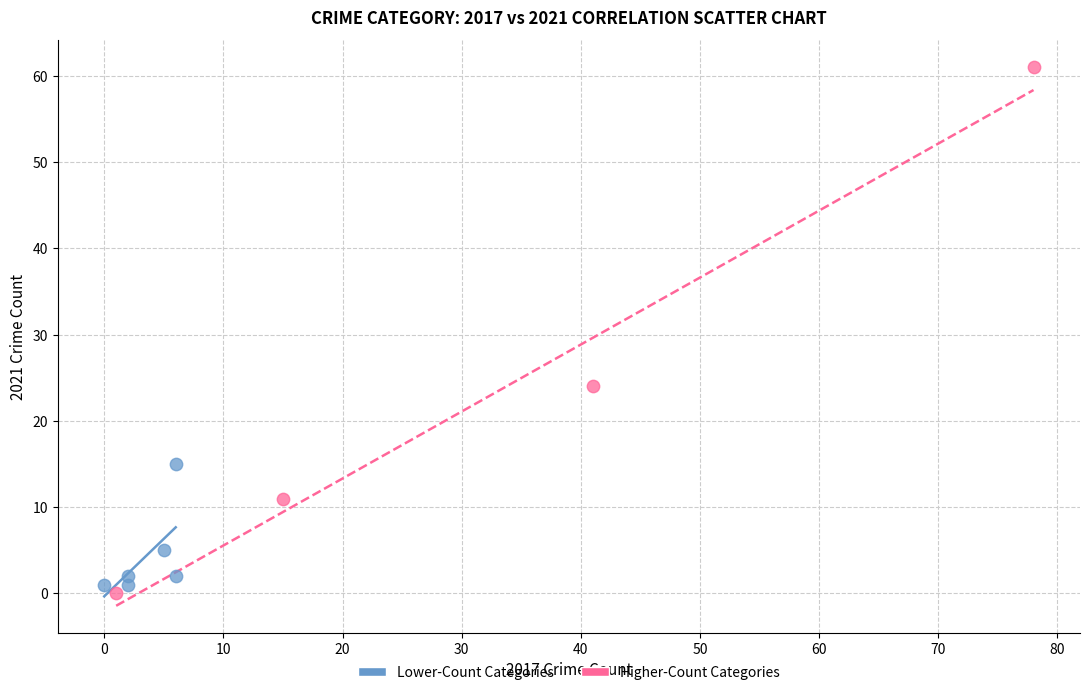

Which series has the largest Y range (max minus min)?

Higher-Count Categories